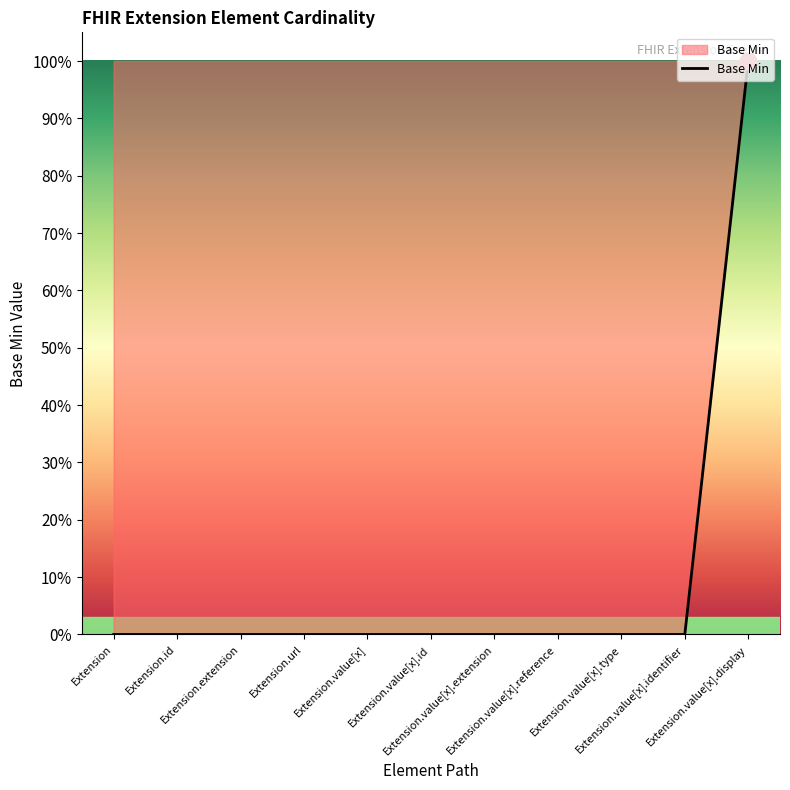

Does the chart have visible grid lines?

No